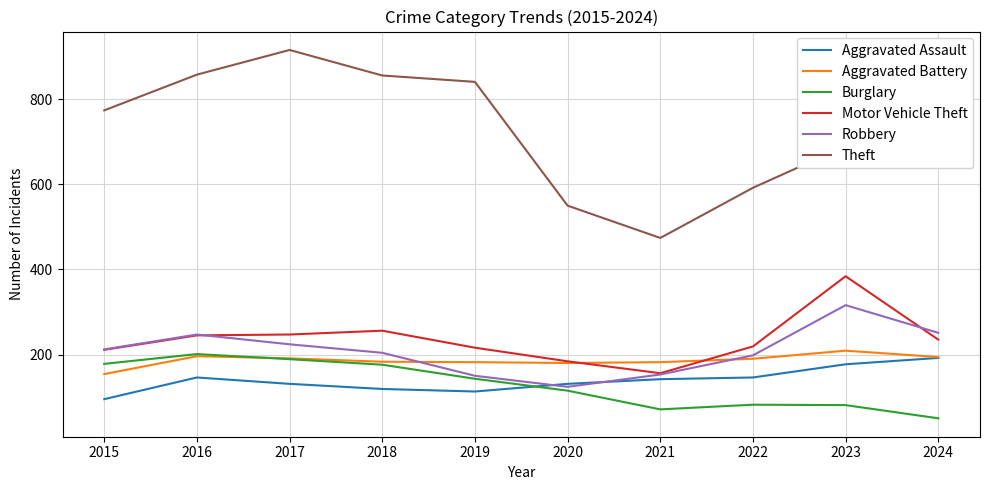

What is the approximate value of Burglary at 2017?

189